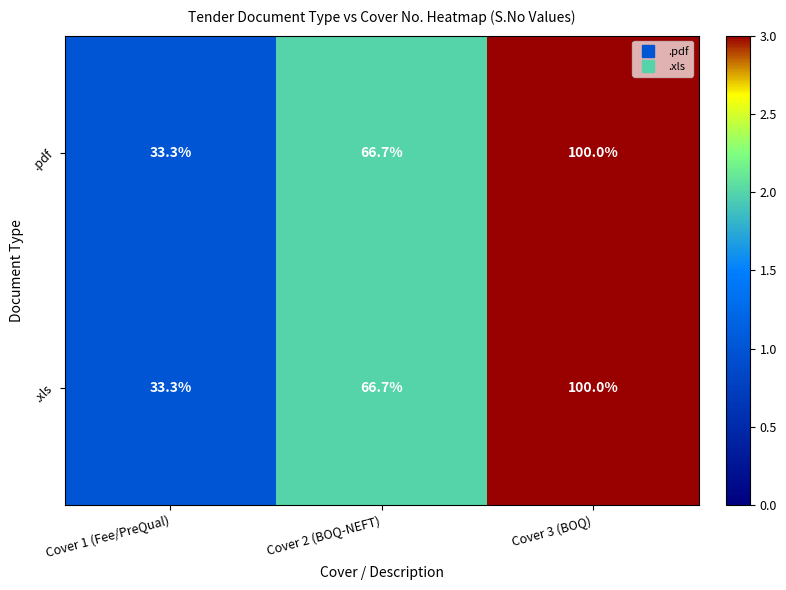

The value of .xls at Cover 2 (BOQ-NEFT) is 96.7. True or false?

False